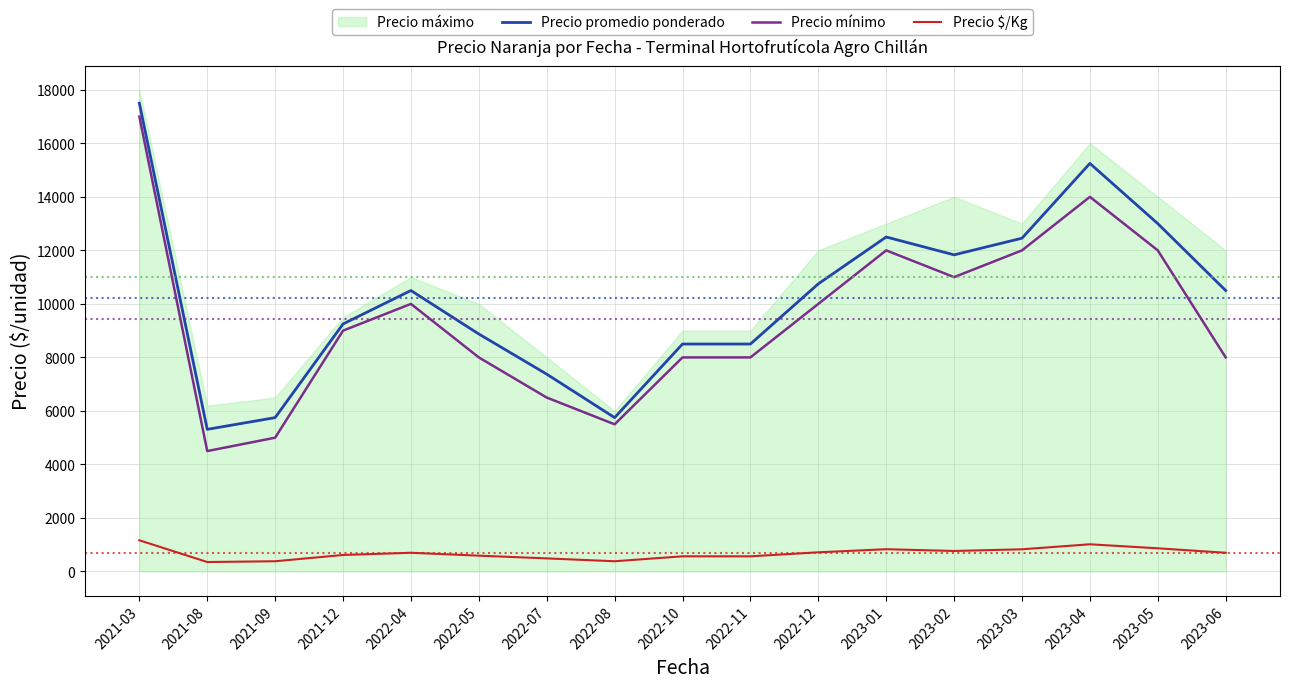

Which category has the lowest value in the Precio promedio ponderado series?

2021-08